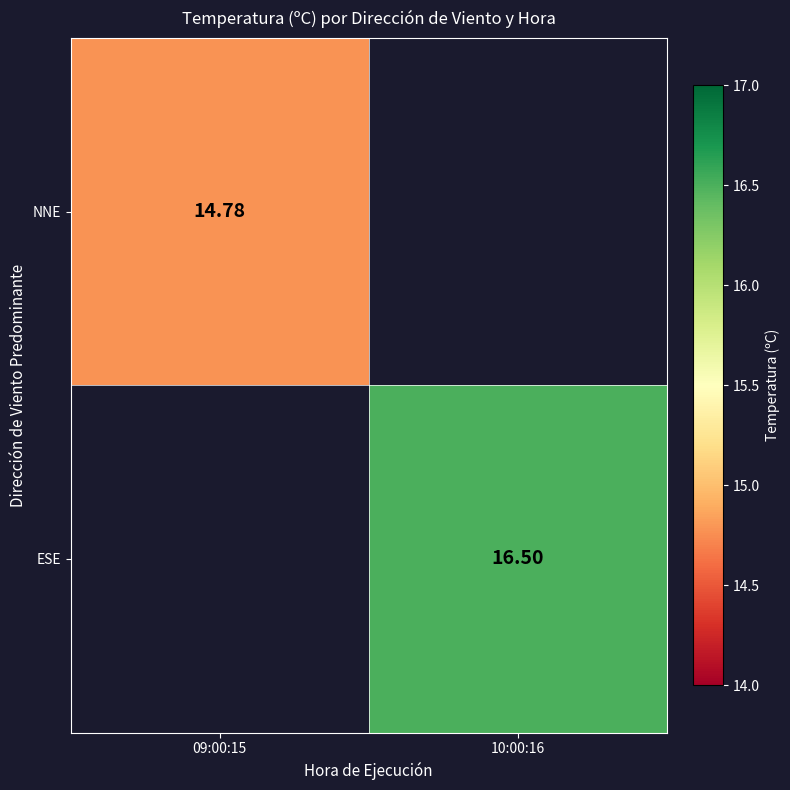

Is the value of ESE at 10:00:16 greater than the value of NNE at 09:00:15?

Yes